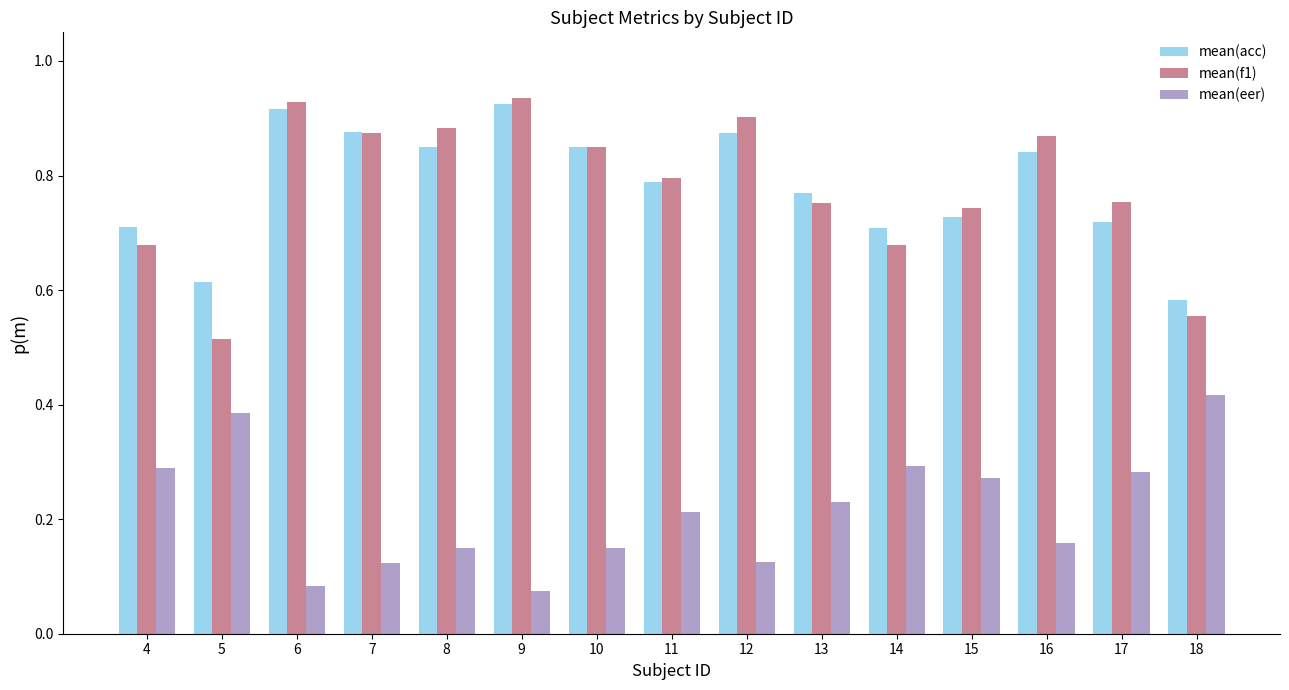

Which series has the largest range (max minus min)?

mean(f1)